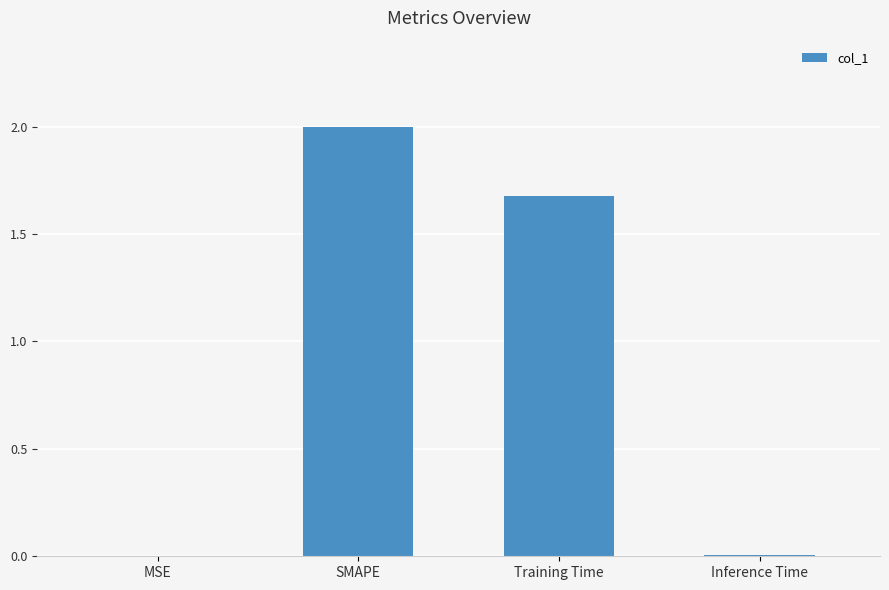

Where does the data first go above 1?

SMAPE